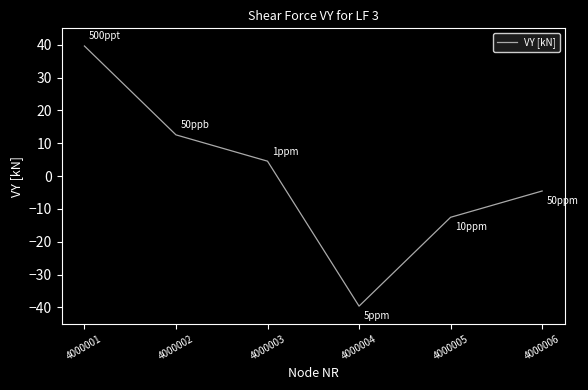

At which label does the data first exceed 4?

4000001